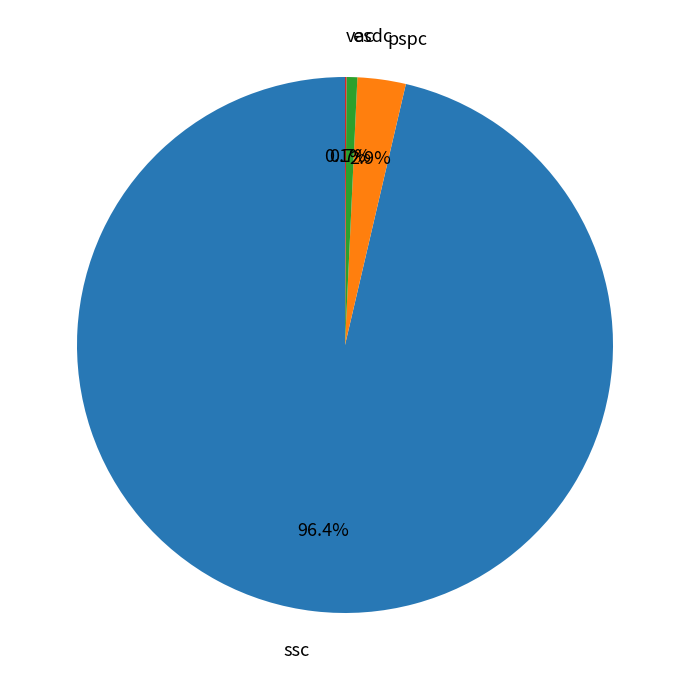

How much of the chart is everything except esdc?

99.3%